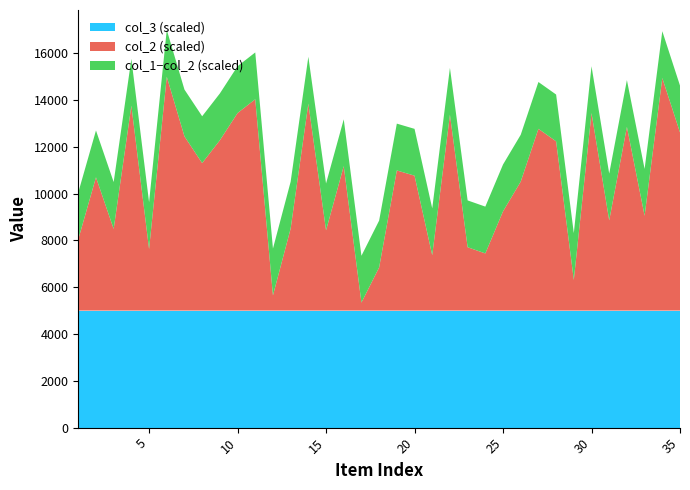

Reading left to right, what are all the values shown in this chart?

col_1: 40446	66942	44907	97529	36312	109910	84414	73016	82756	94386	100282	16487	45063	98416	44307	71703	13418	28458	69868	67634	33681	93674	37069	34415	52399	65099	87649	82295	23100	94374	48542	88475	50518	109354	86118
col_2: 30446	56942	34907	87529	26312	99910	74414	63016	72756	84386	90282	6487	35063	88416	34307	61703	3418	18458	59868	57634	23681	83674	27069	24415	42399	55099	77649	72295	13100	84374	38542	78475	40518	99354	76118
col_3: 1	1	1	1	1	1	1	1	1	1	1	1	1	1	1	1	1	1	1	1	1	1	1	1	1	1	1	1	1	1	1	1	1	1	1